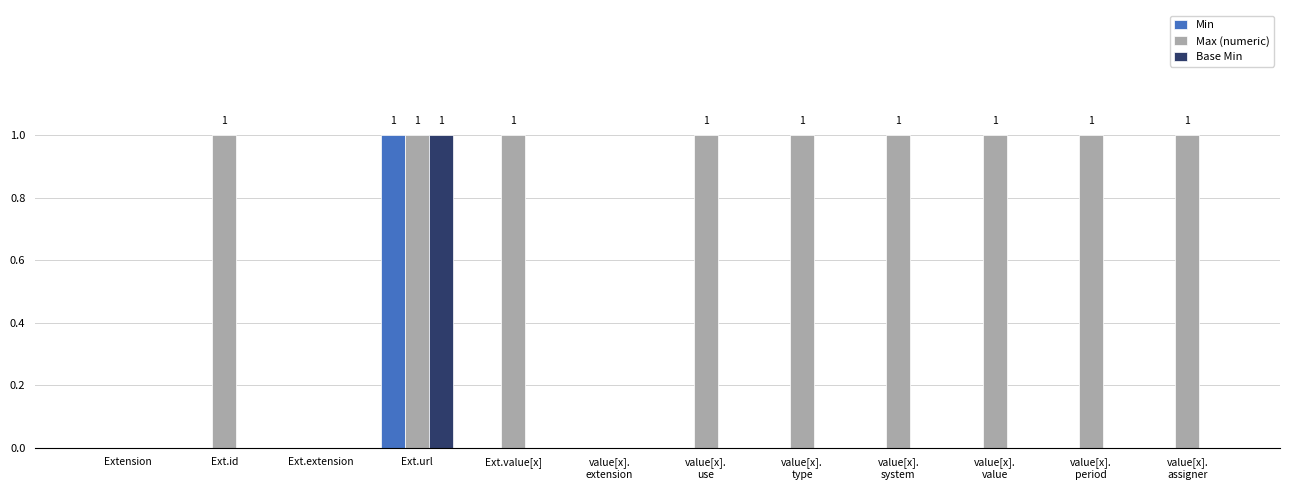

Which series has the largest total across all categories?

Max (numeric)